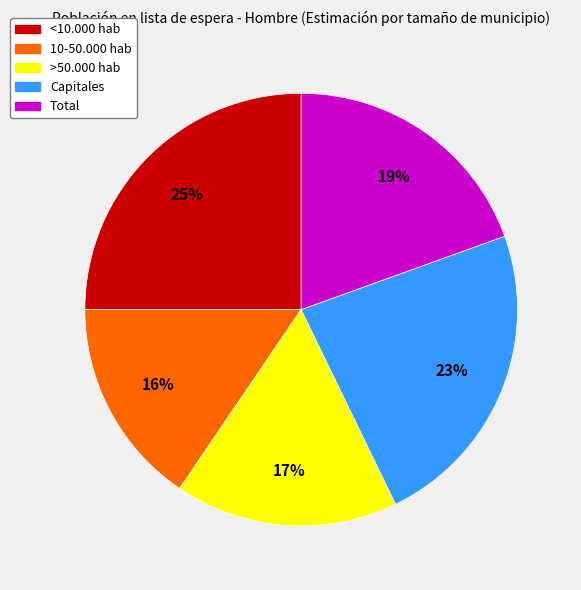

Combined, do <10.000 hab and Capitales account for over 50%?

No